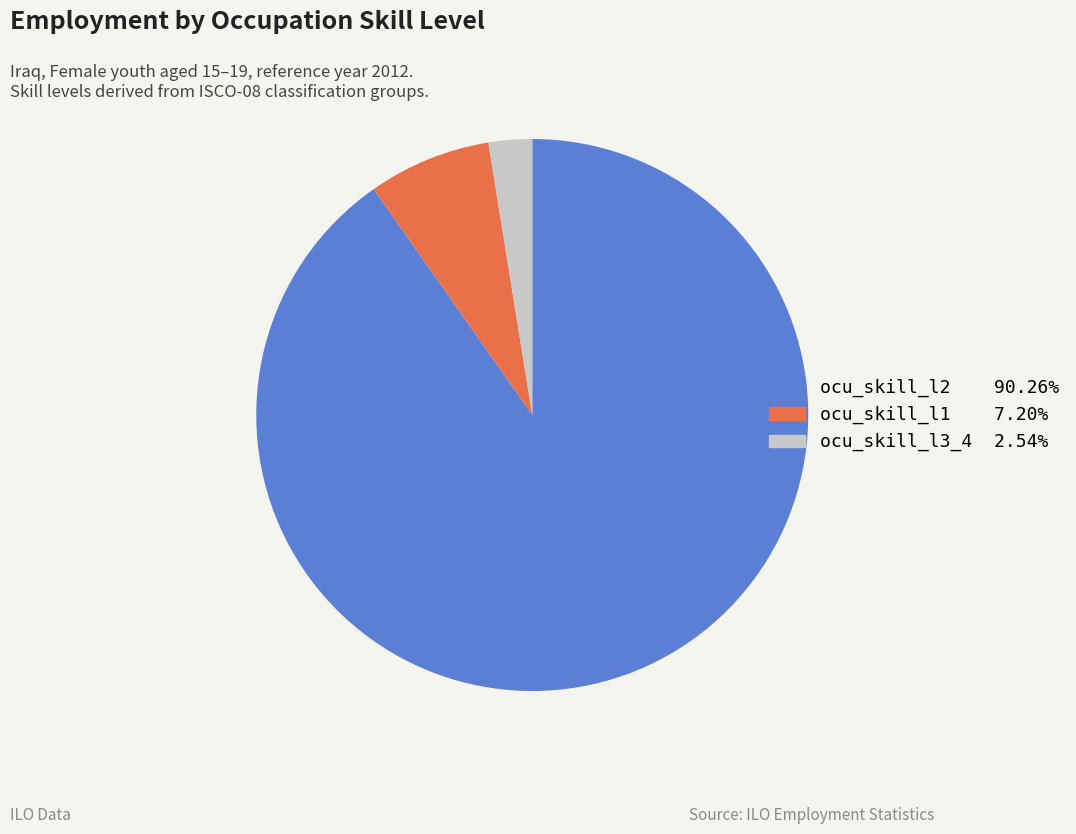

Is there any slice that represents more than half of the pie?

Yes